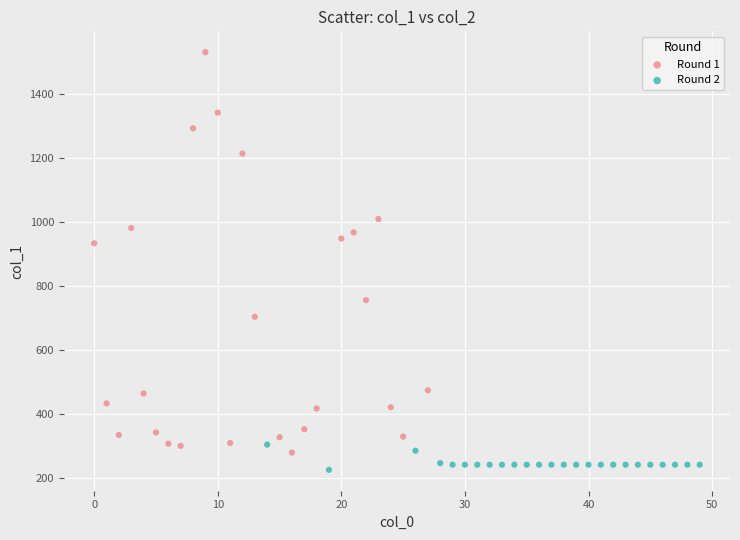

Which series has the largest Y range (max minus min)?

Round 1